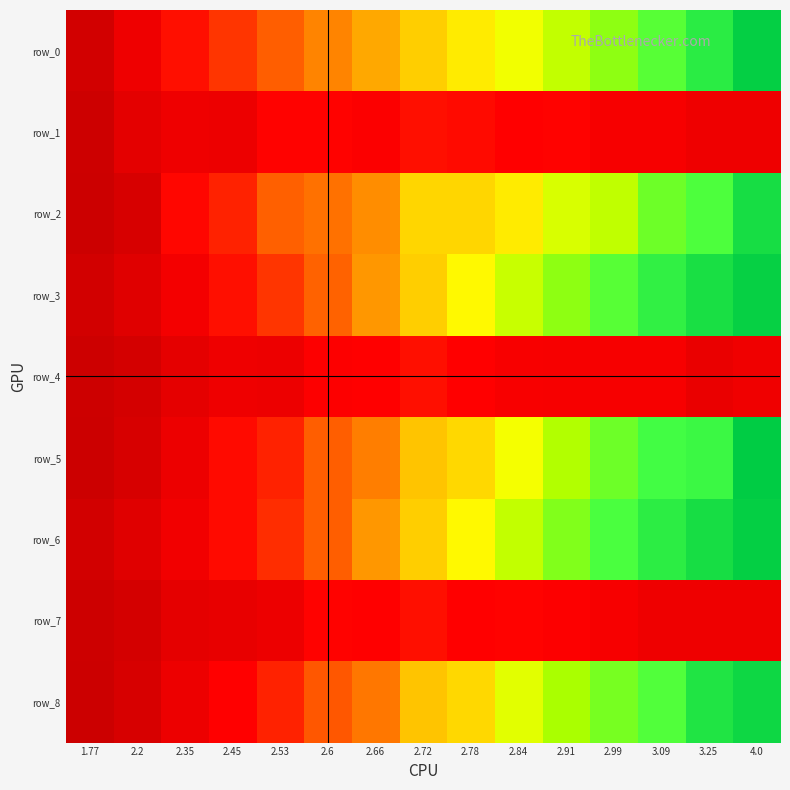

What is the greatest value displayed?

3208272.4